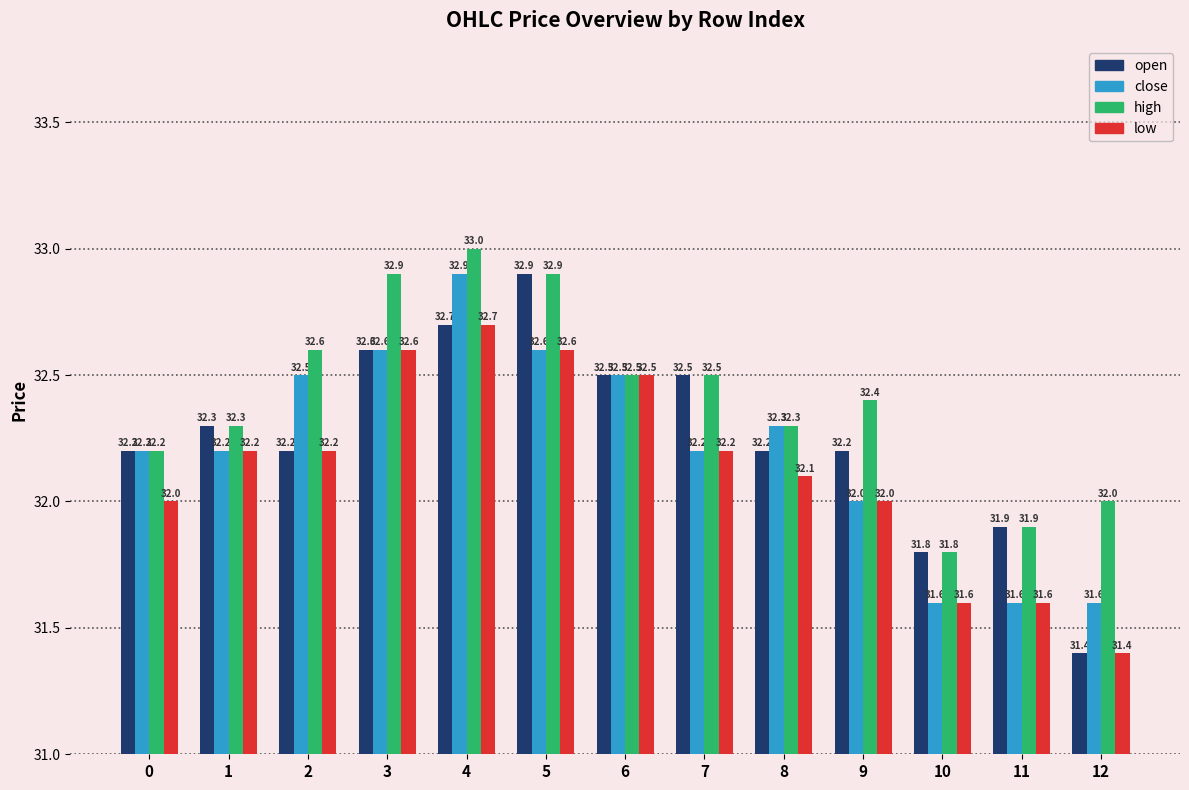

How many groups of bars are there?

13